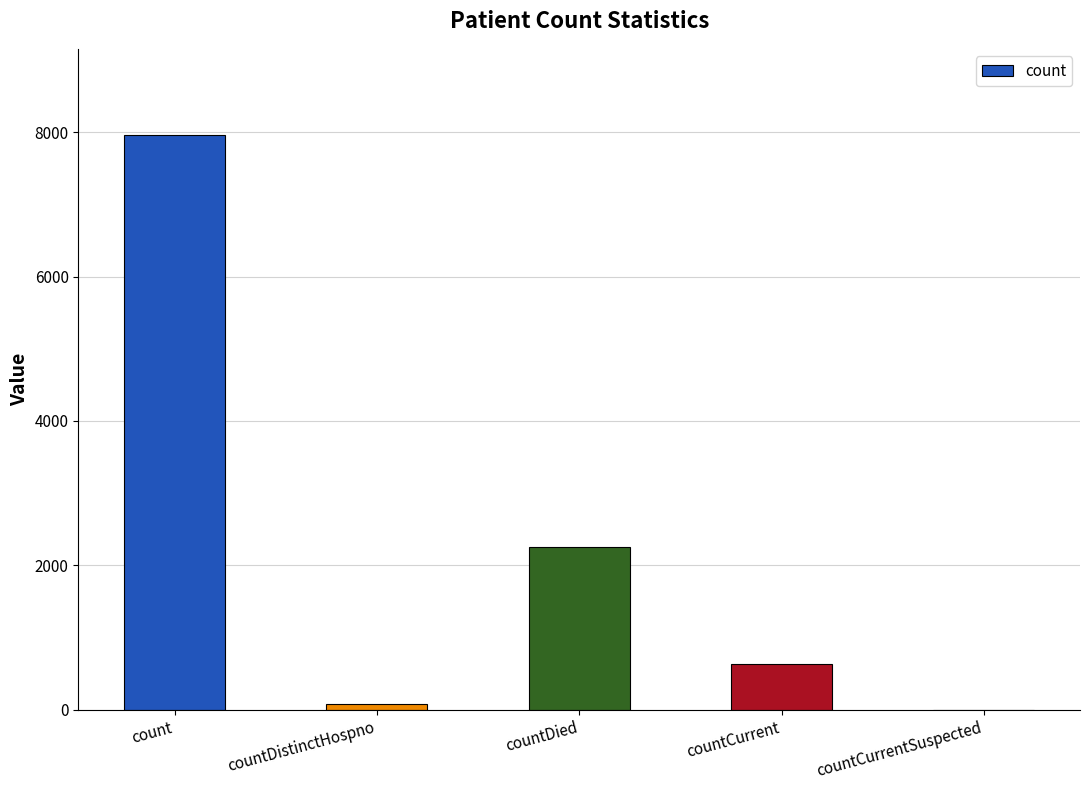

Reading right to left, extract all data points from this chart.

0	635	2259	76	7960